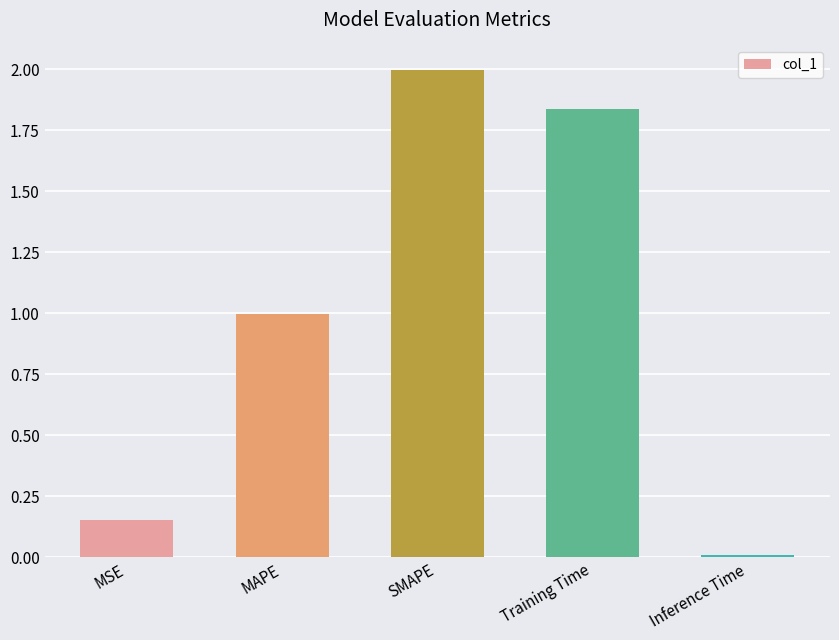

At which category does the chart reach its peak across all series?

SMAPE